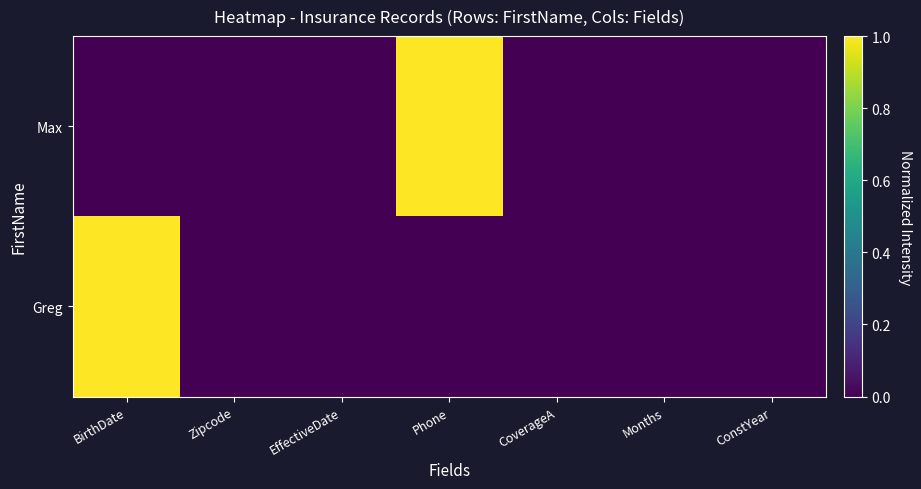

What is the greatest value displayed?

1